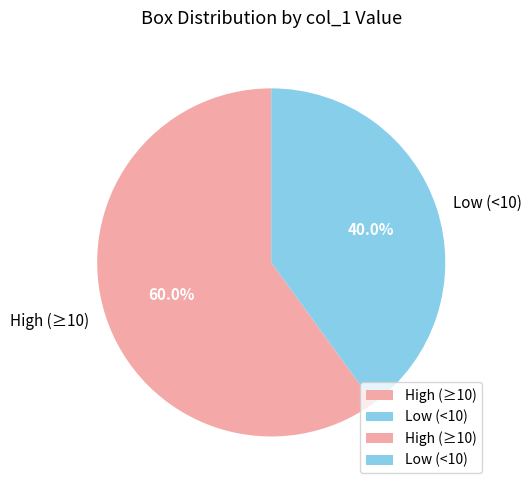

Which category has the biggest portion of the pie?

High (≥10)